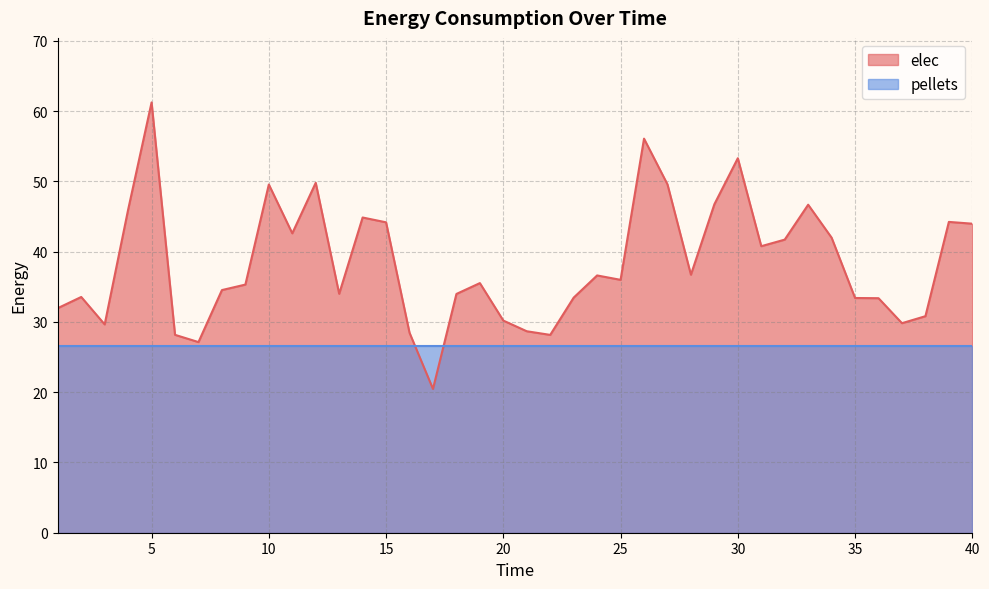

What is the difference between the maximum and minimum values?

40.8